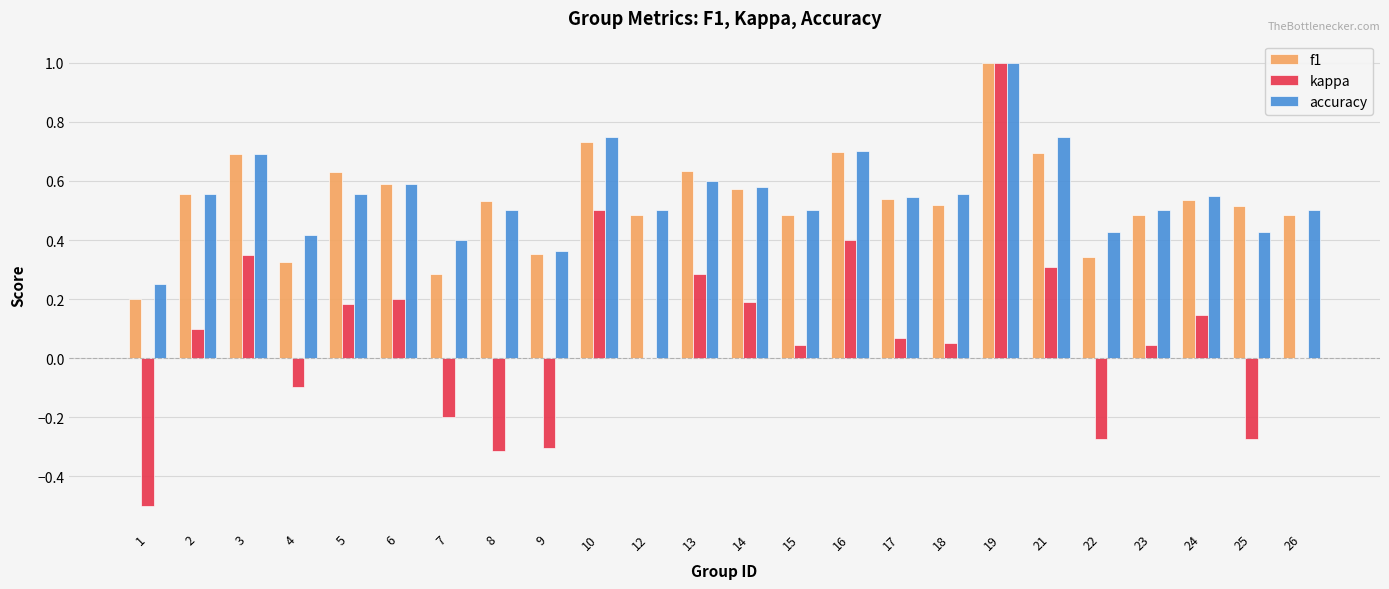

At which category is the sum across all series the highest?

19